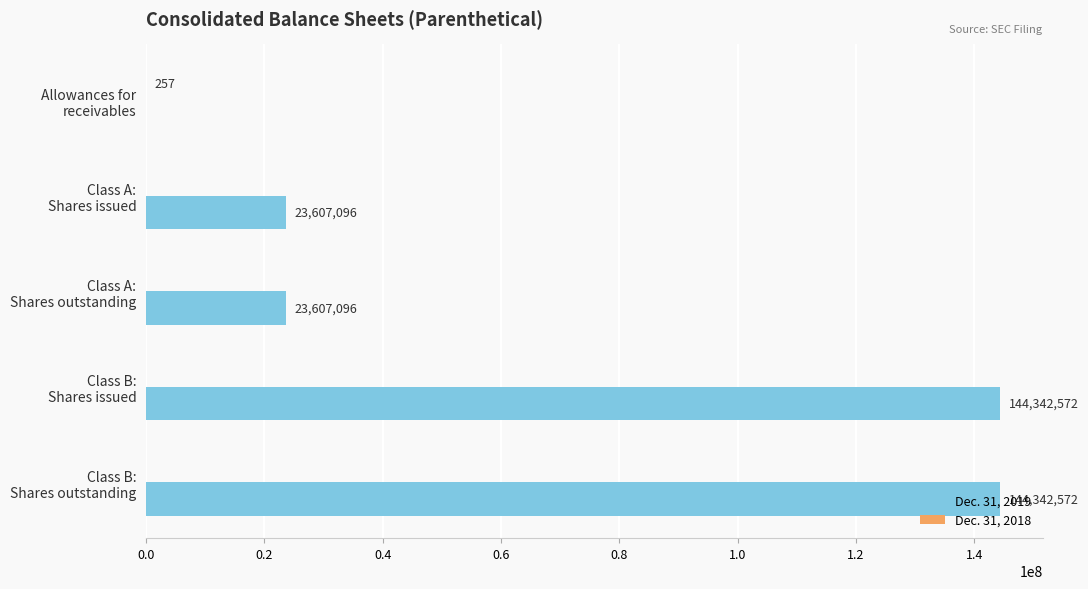

What is the sum of all Dec. 31, 2019 values?

335899336